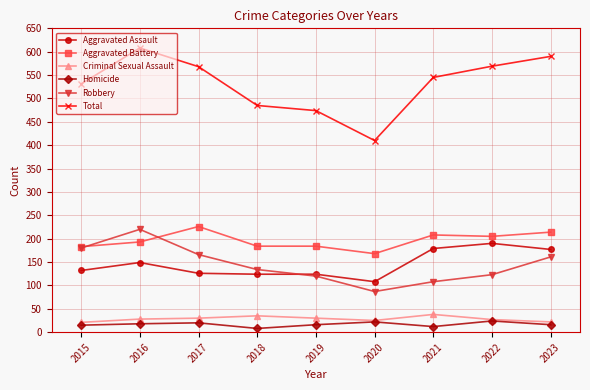

Between 2016 and 2017, which series saw the biggest shift?

Robbery